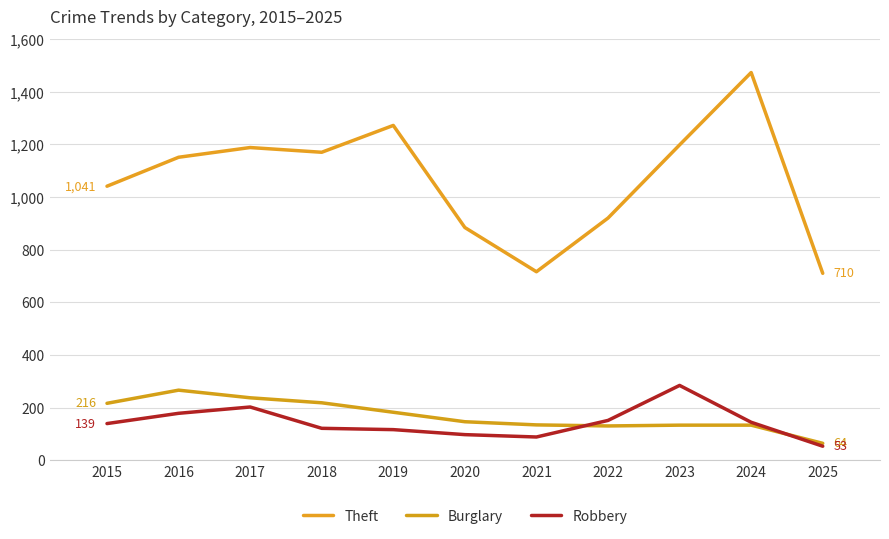

What is the difference between the maximum and minimum values in the Theft series?

763